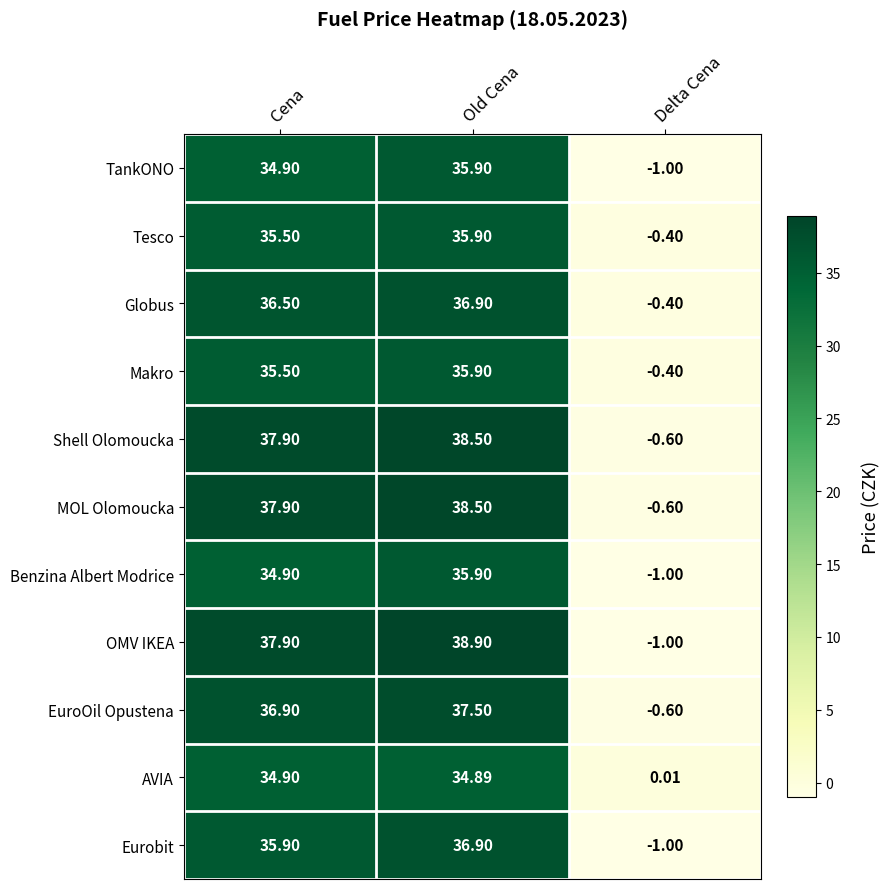

At which label does TankONO first exceed 34?

Cena